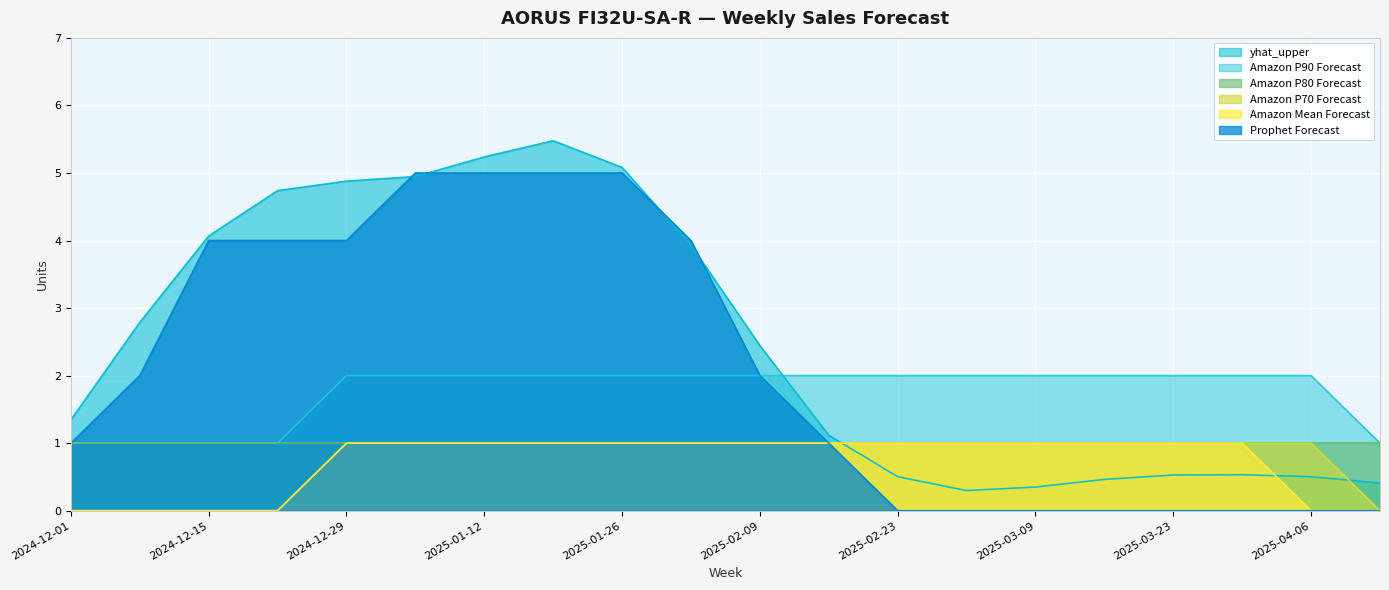

The value of Amazon Mean Forecast at 2024-12-15 is 0.6. True or false?

False